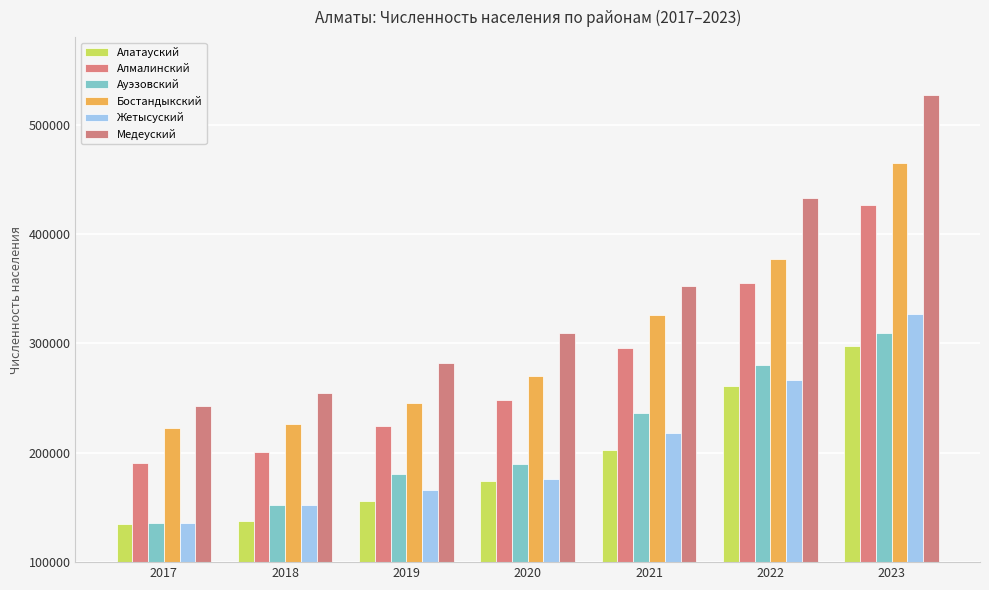

Reading left to right, extract all data points from this chart.

Алатауский: 135320	137918	155925	174259	202427	260782	297916
Алмалинский: 190875	200919	224158	247951	295985	354860	426273
Ауэзовский: 135927	152662	180798	189878	236352	280165	309703
Бостандыкский: 222400	226333	245703	270499	325905	377311	464828
Жетысуский: 135358	152694	166101	175826	217713	266730	326643
Медеуский: 243078	254679	282507	309804	352005	433208	527339